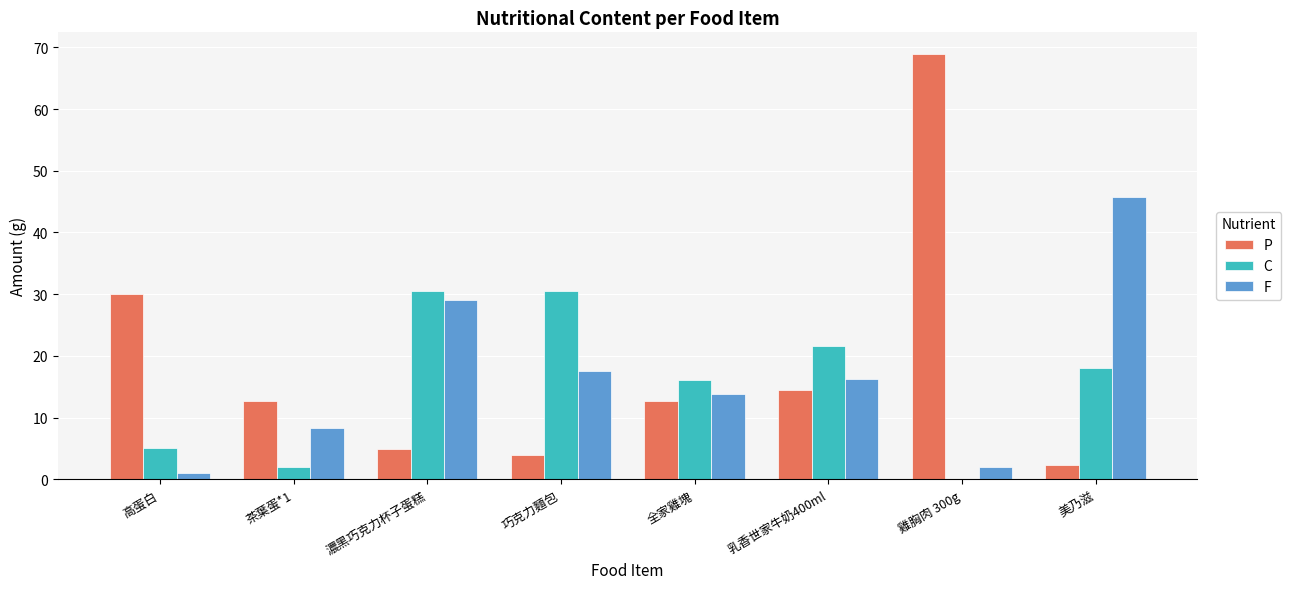

What is the sum of all F values?

133.7